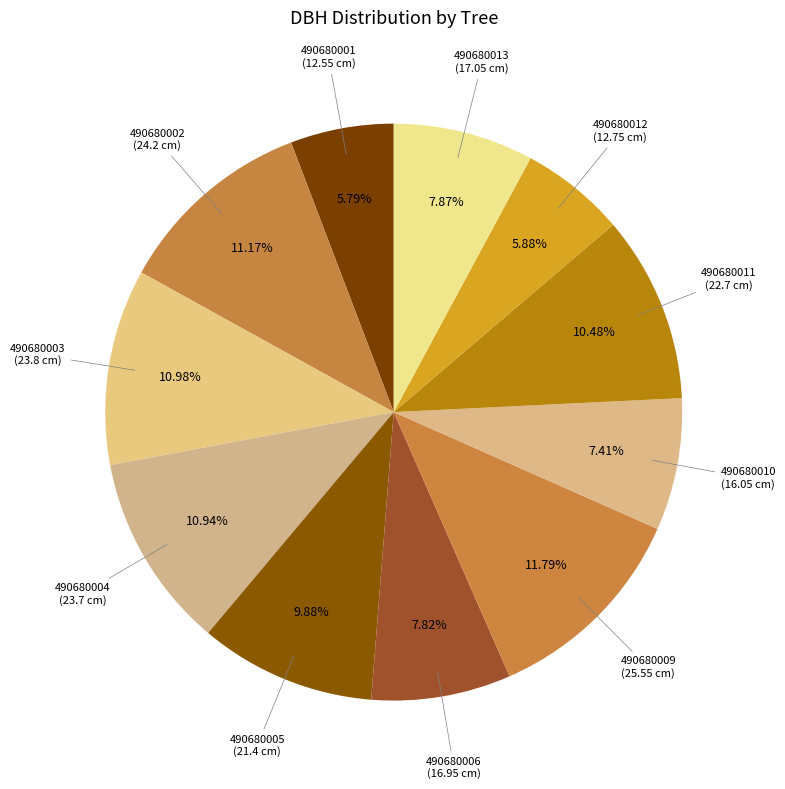

Is the sum of 490680001 and 490680013 greater than half?

No